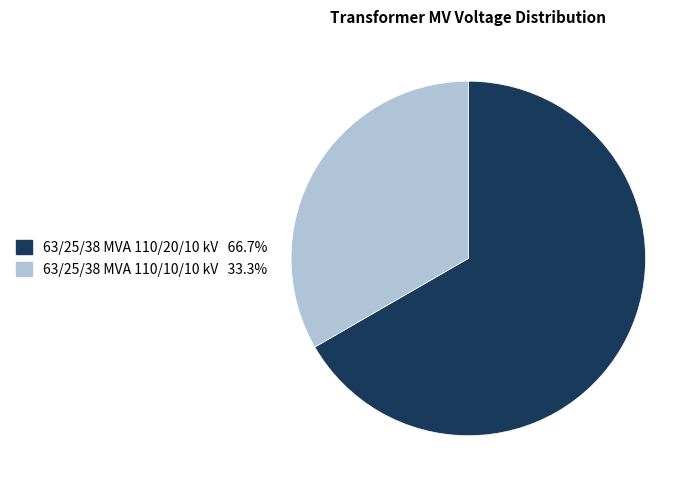

What is the ratio of the value at 63/25/38 MVA 110/10/10 kV to the value at 63/25/38 MVA 110/20/10 kV?

0.5